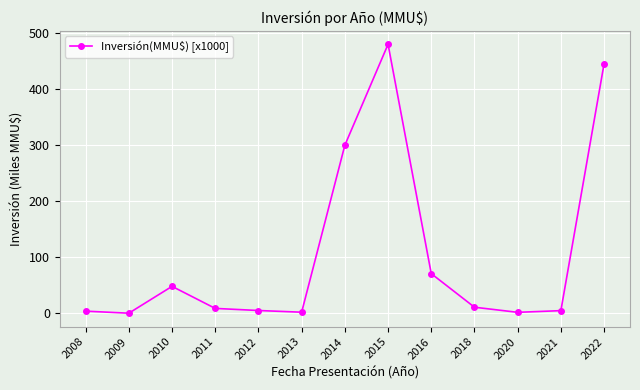

What is the change in value from 2016 to 2022?

+374.3